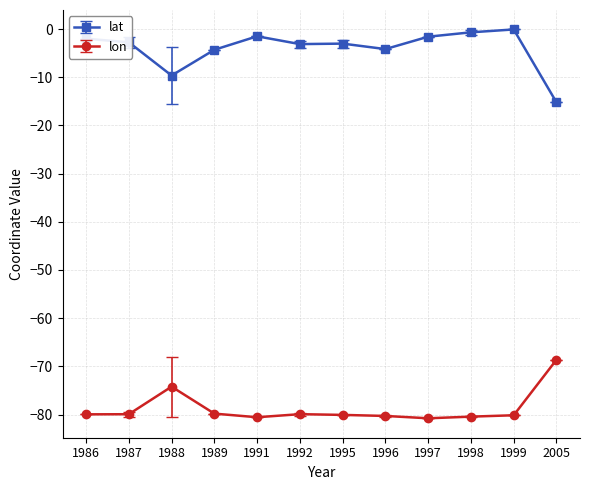

What is the value of the lon point at the 9th from the left?

-80.8